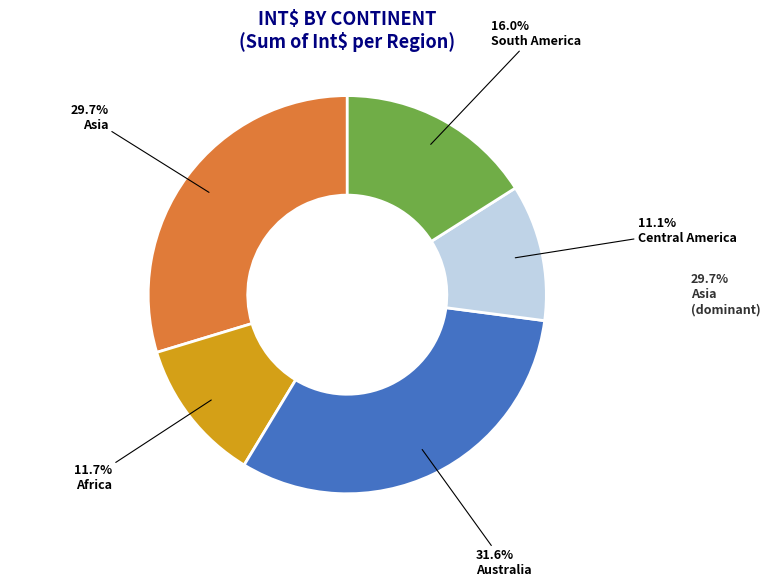

What percentage is NOT represented by Asia?

70.3%